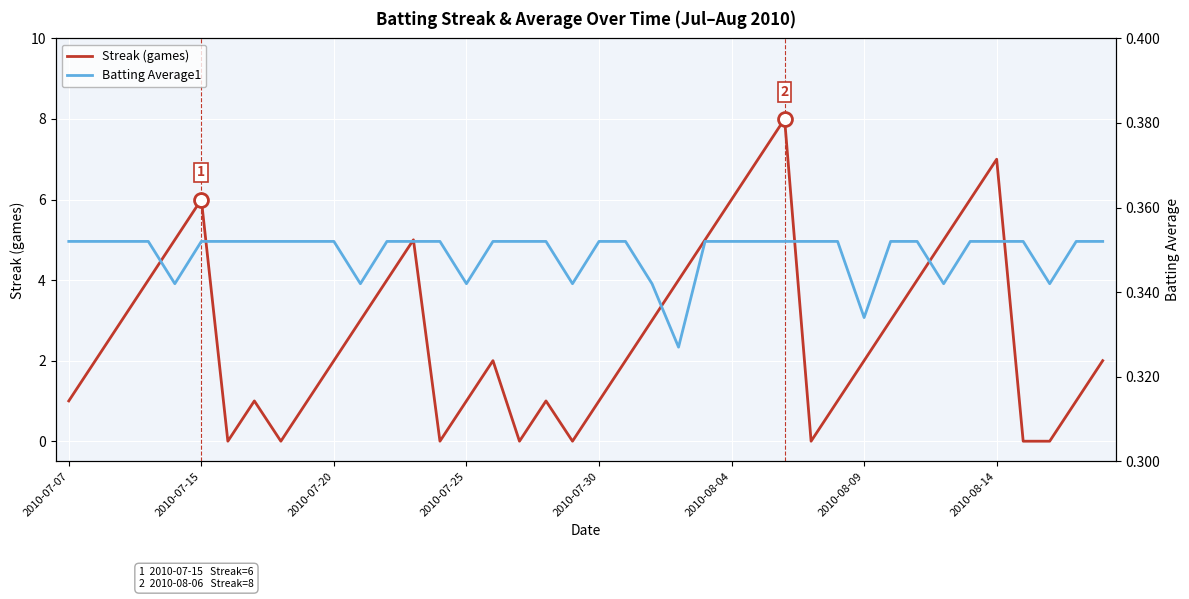

What is the difference between the second highest and minimum values in the Streak (games) series?

7